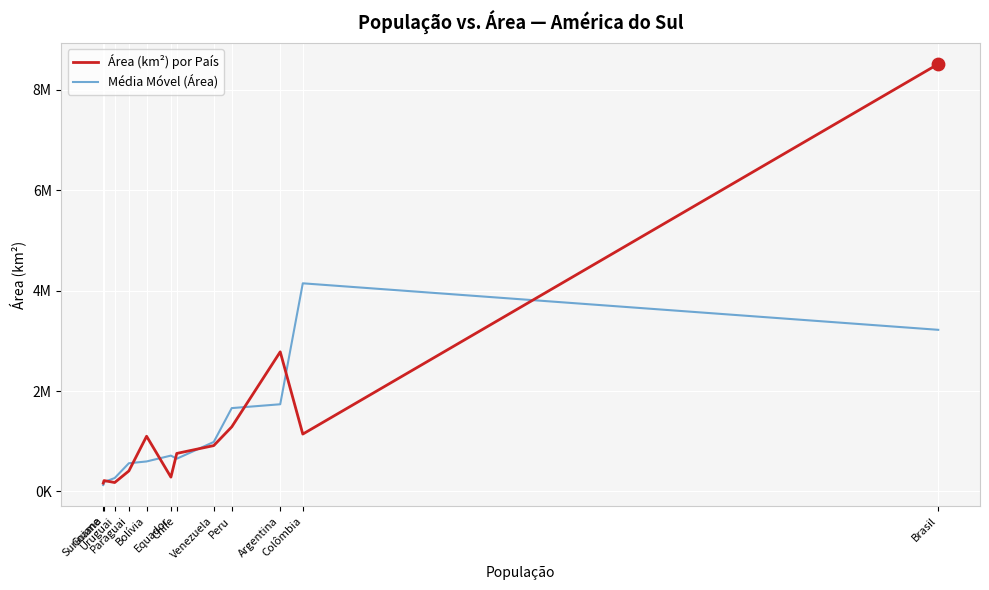

At how many categories does at least one series exceed 8434482?

1